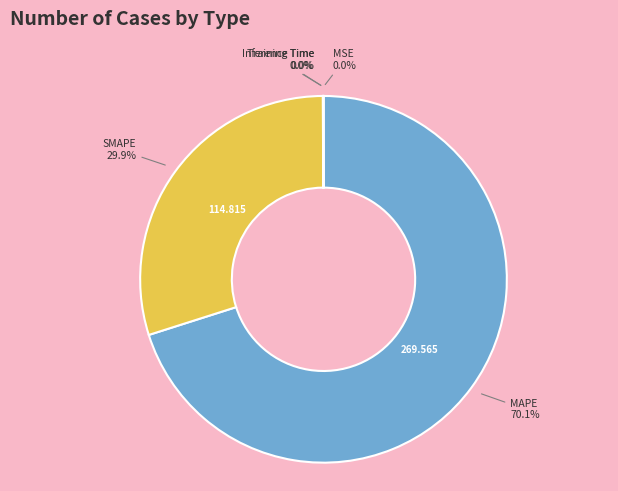

Does any single category account for the majority?

Yes